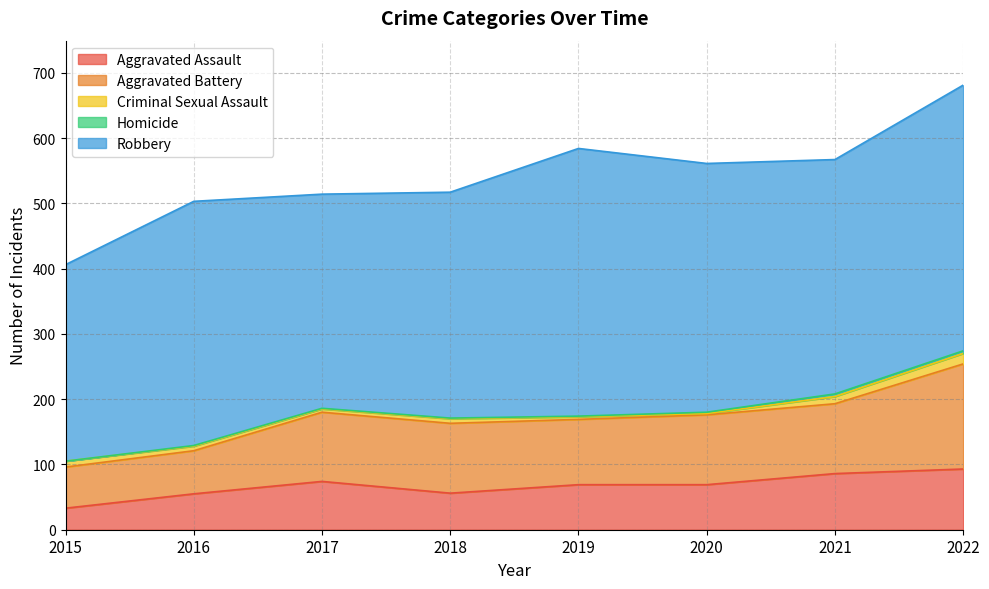

True or false: Homicide has a value of 0 at 2015.

True